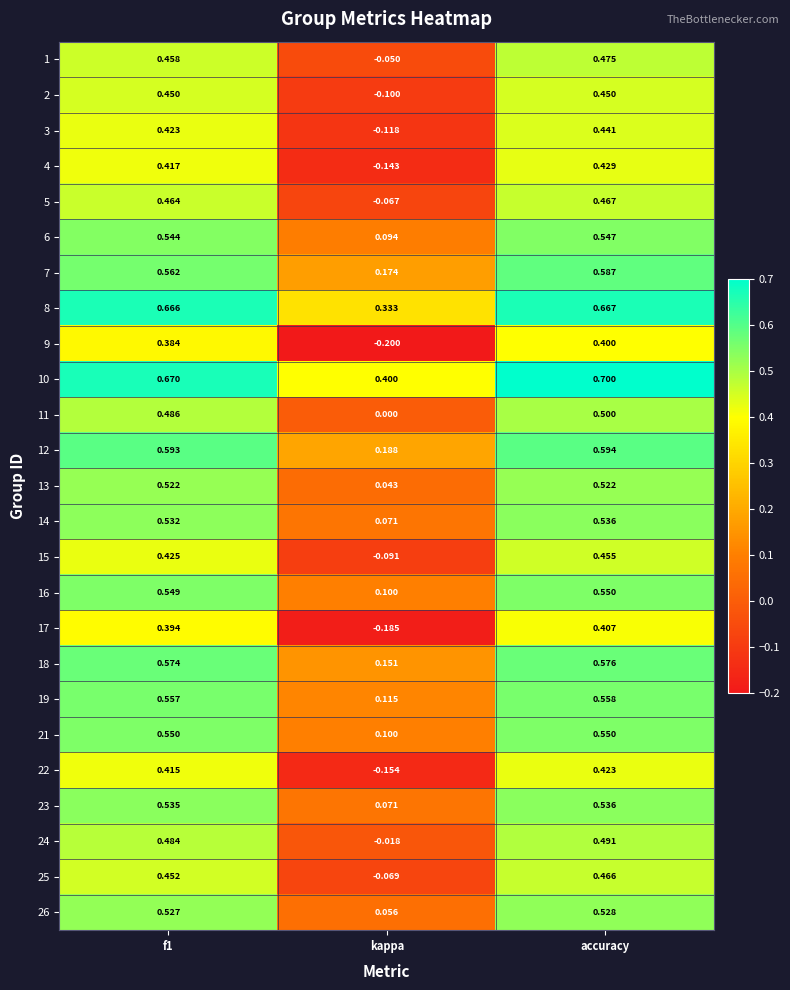

At which category is the sum across all series the highest?

accuracy